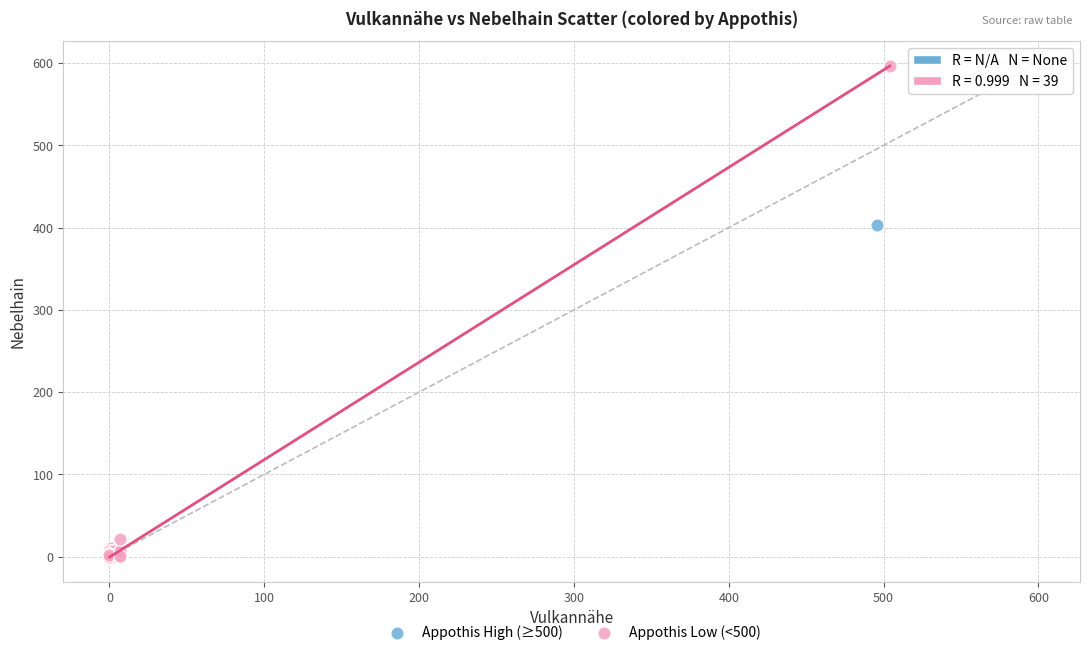

What are all the series names shown in the legend?

Appothis High (≥500), Appothis Low (<500)